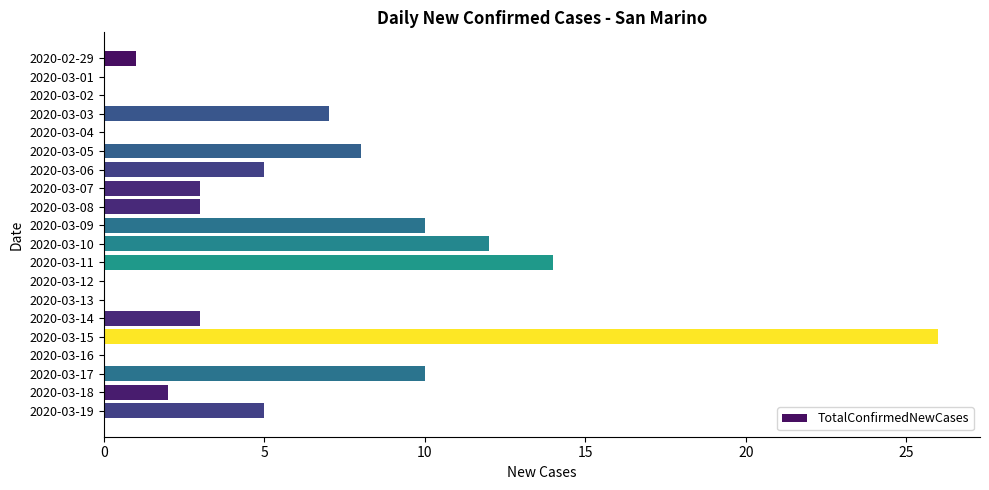

Reading top to bottom, transcribe all the data shown in this chart.

2020-02-29=1	2020-03-01=0	2020-03-02=0	2020-03-03=7	2020-03-04=0	2020-03-05=8	2020-03-06=5	2020-03-07=3	2020-03-08=3	2020-03-09=10	2020-03-10=12	2020-03-11=14	2020-03-12=0	2020-03-13=0	2020-03-14=3	2020-03-15=26	2020-03-16=0	2020-03-17=10	2020-03-18=2	2020-03-19=5